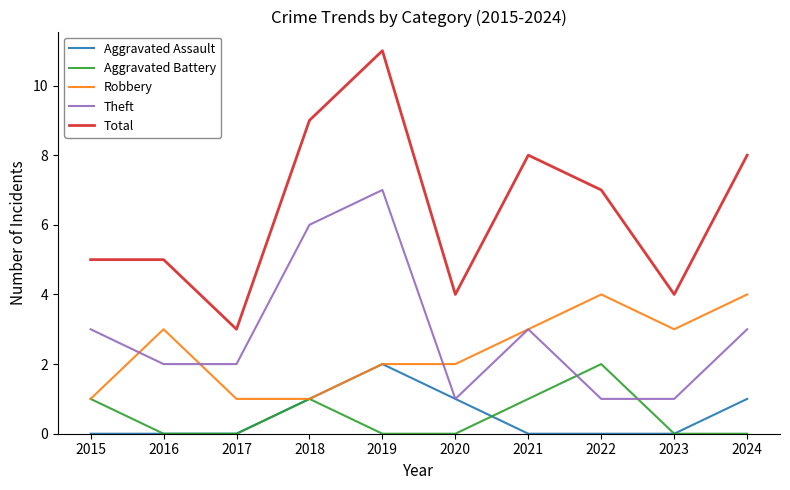

What is the difference between the second highest and minimum values in the Total series?

6